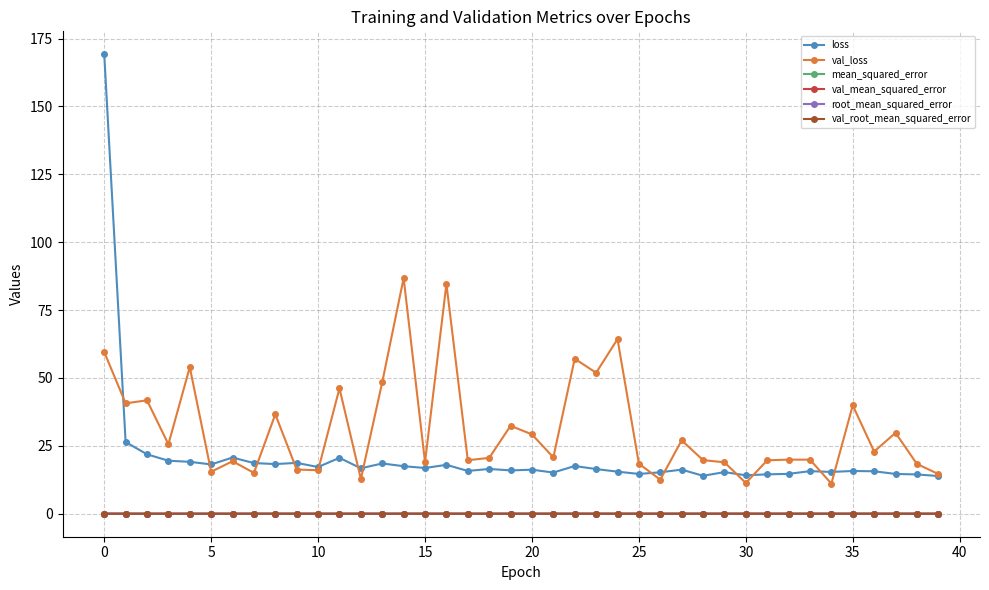

Which series has the widest spread of values?

loss